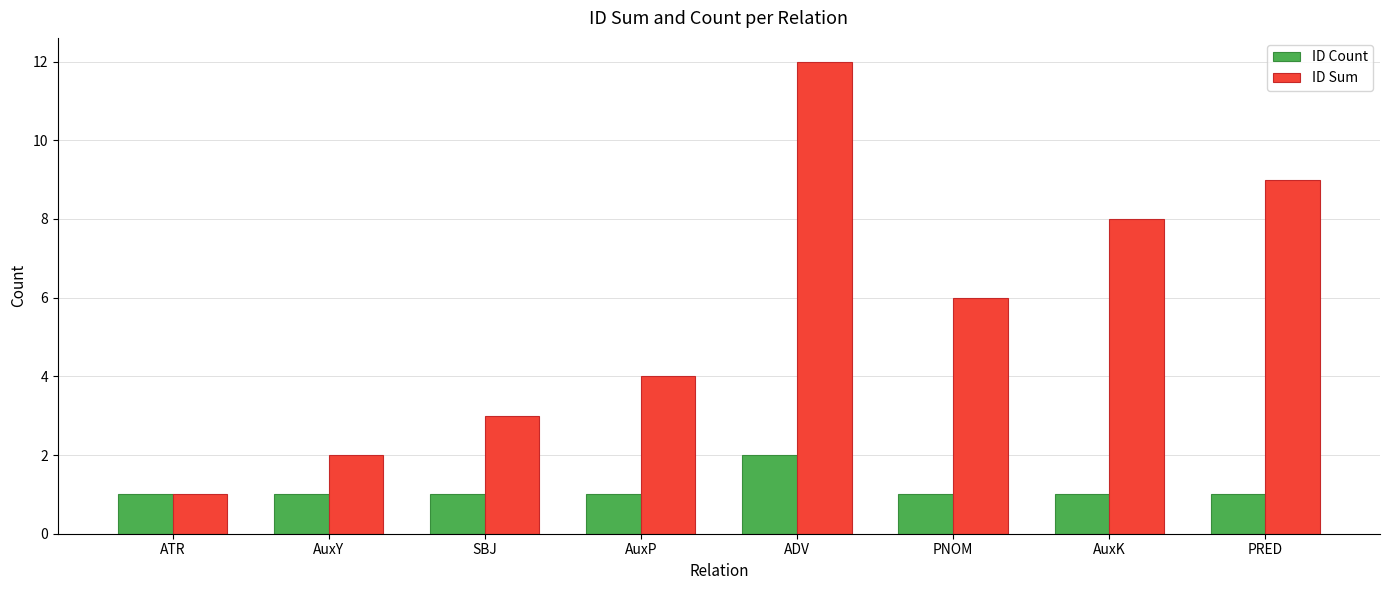

Rank the series by their maximum value, from highest to lowest.

ID Sum, ID Count